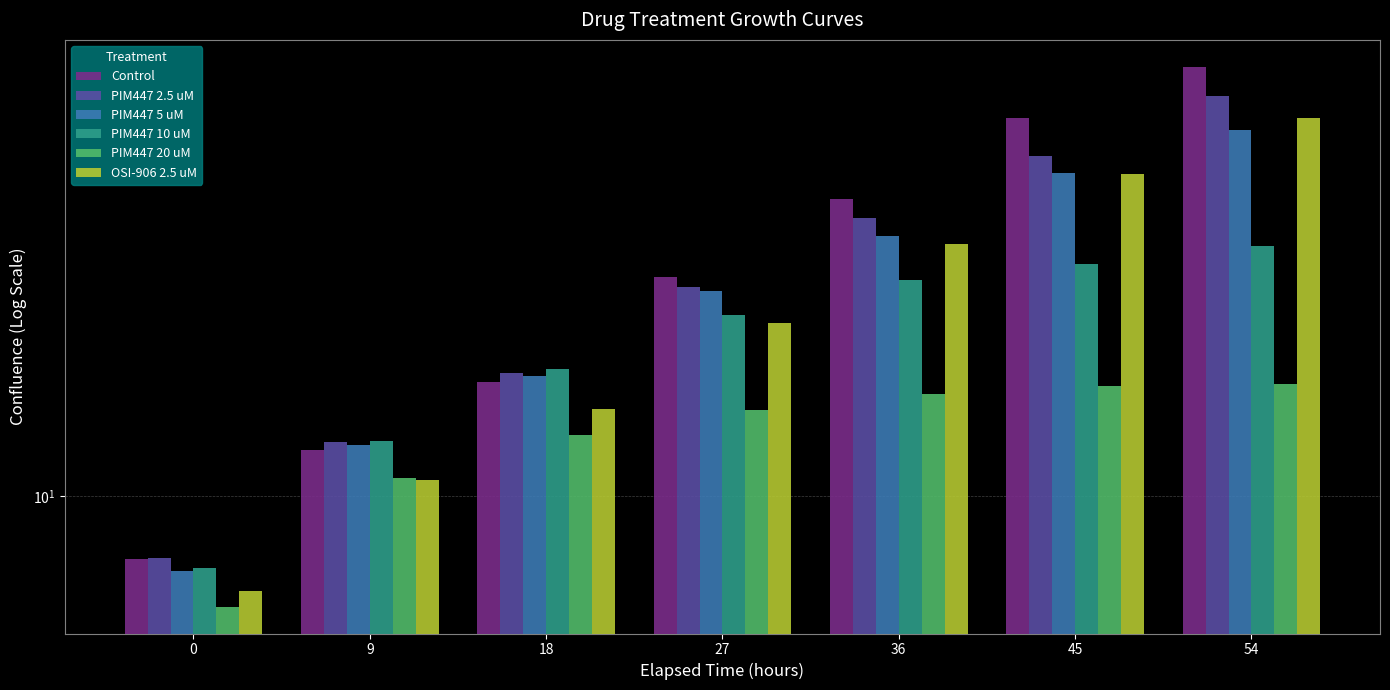

What is the average value of the OSI-906 2.5 uM series?

23.3